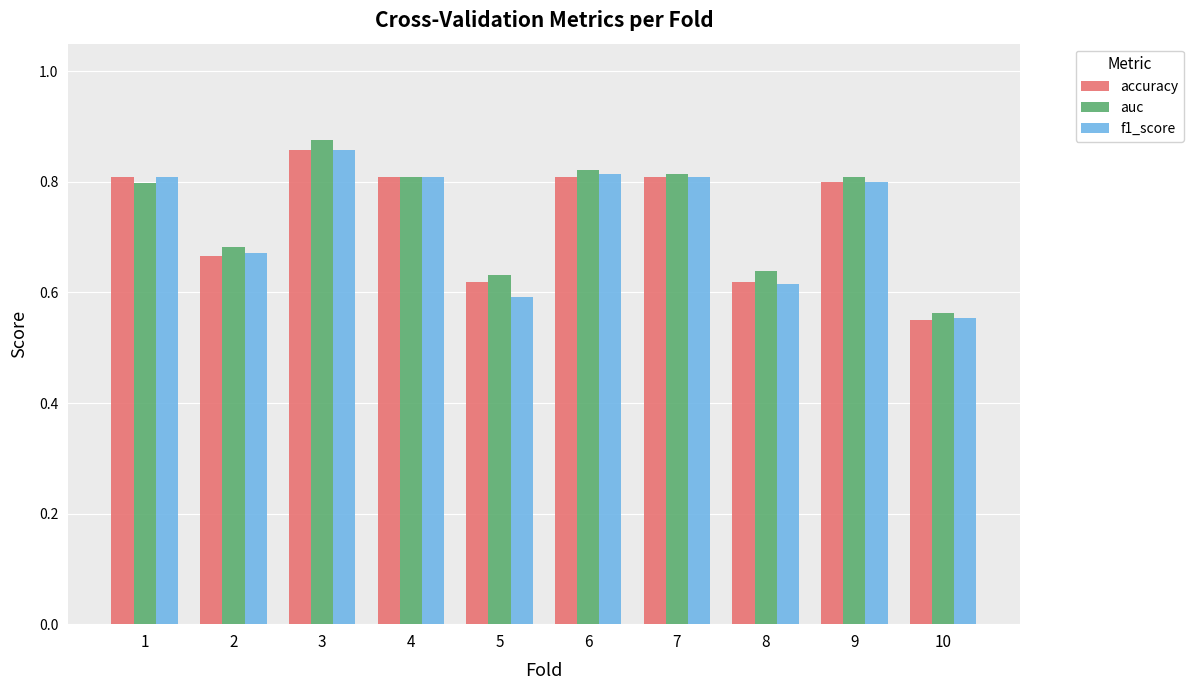

At which category is the sum across all series the highest?

3